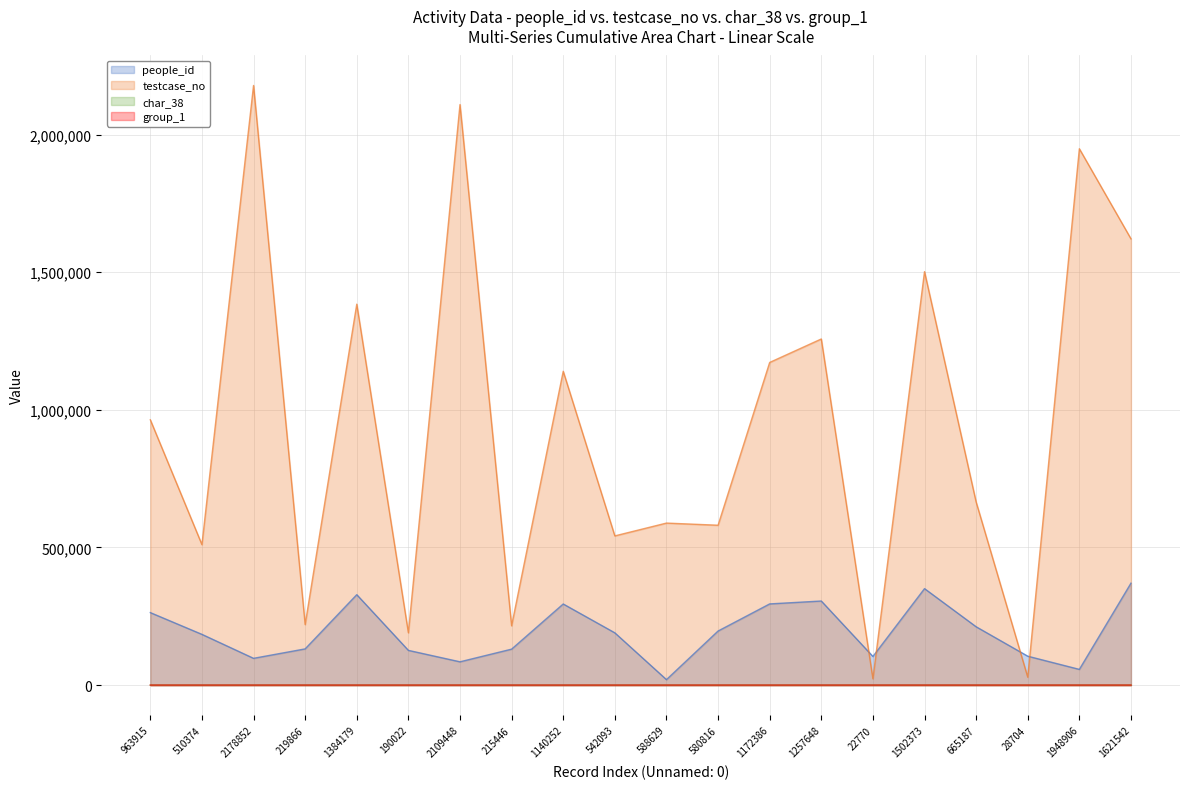

What is the label of the 11th point from the left?

588629